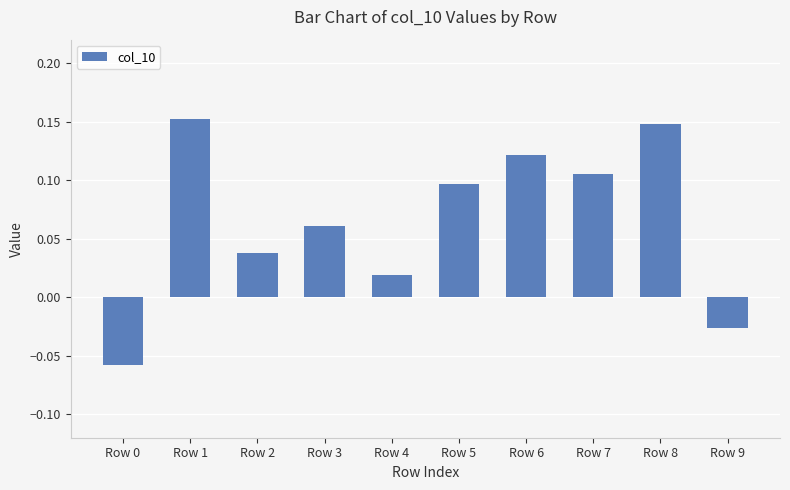

How many data points are less than 0?

2